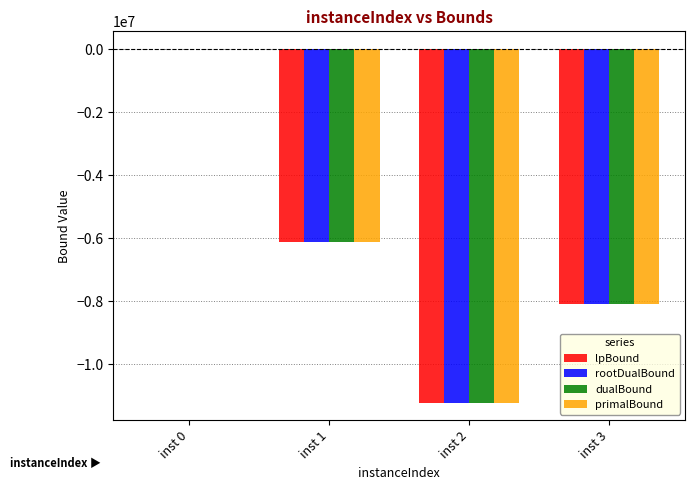

Where is primalBound nearest to the value -5605902?

inst 1